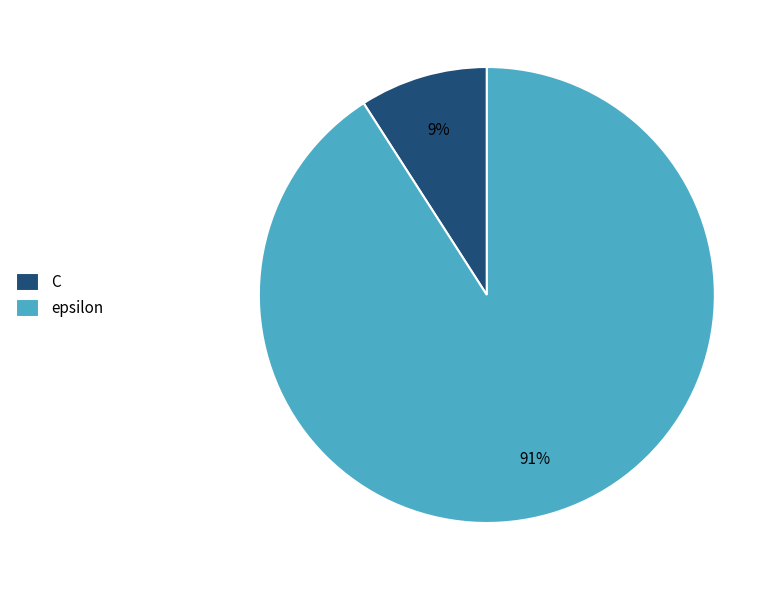

Rank the categories by value from lowest to highest.

C, epsilon